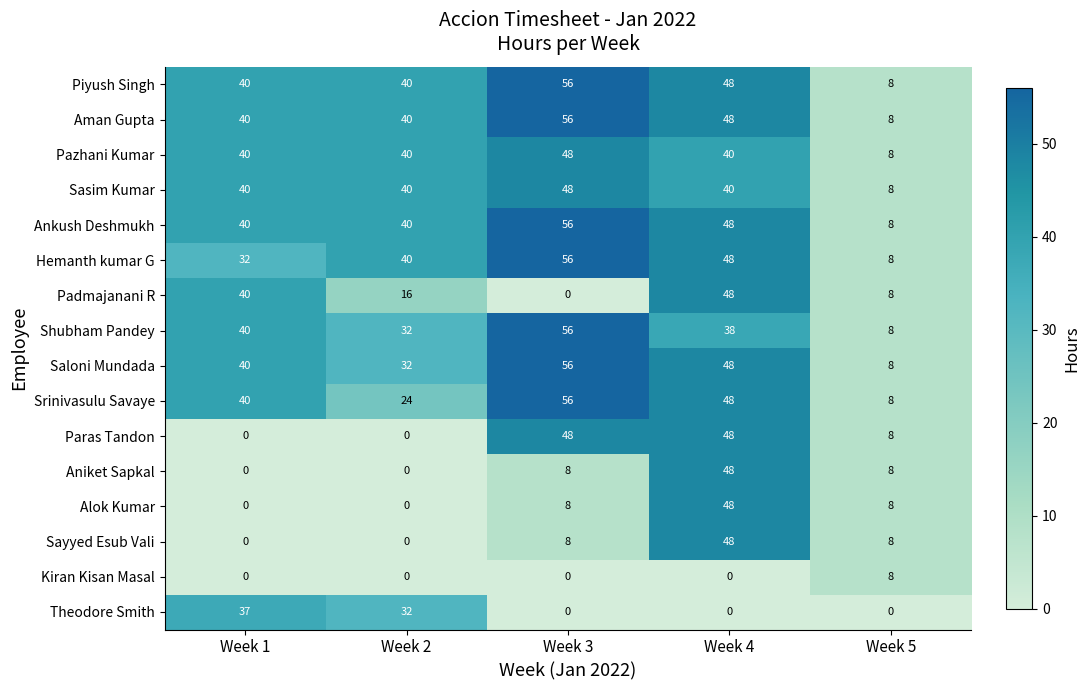

Rank the categories by Shubham Pandey value from lowest to highest.

Week 5, Week 2, Week 4, Week 1, Week 3